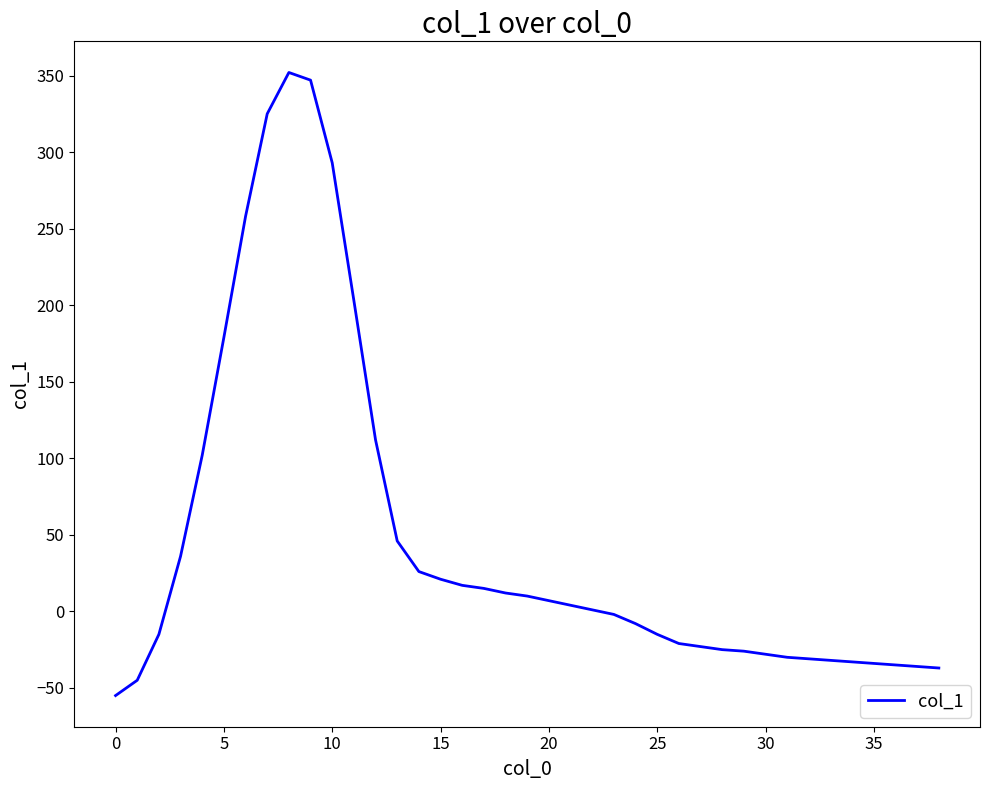

What is the difference between the maximum and minimum values?

407